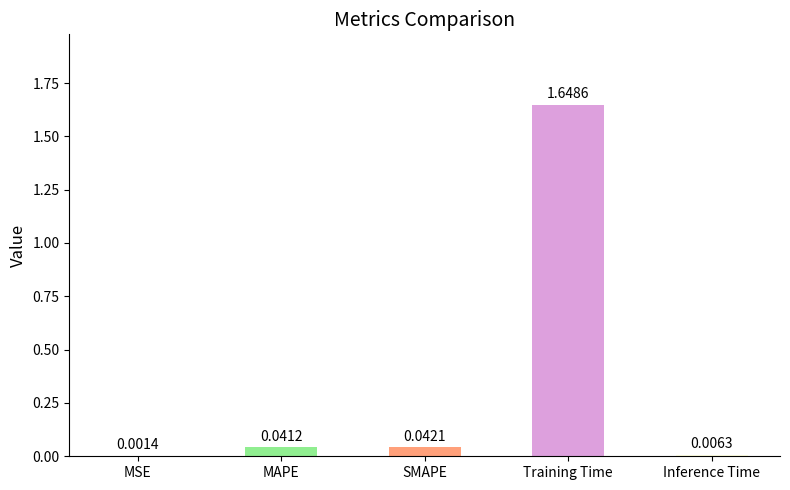

Which has a higher value, MAPE or MSE?

MAPE